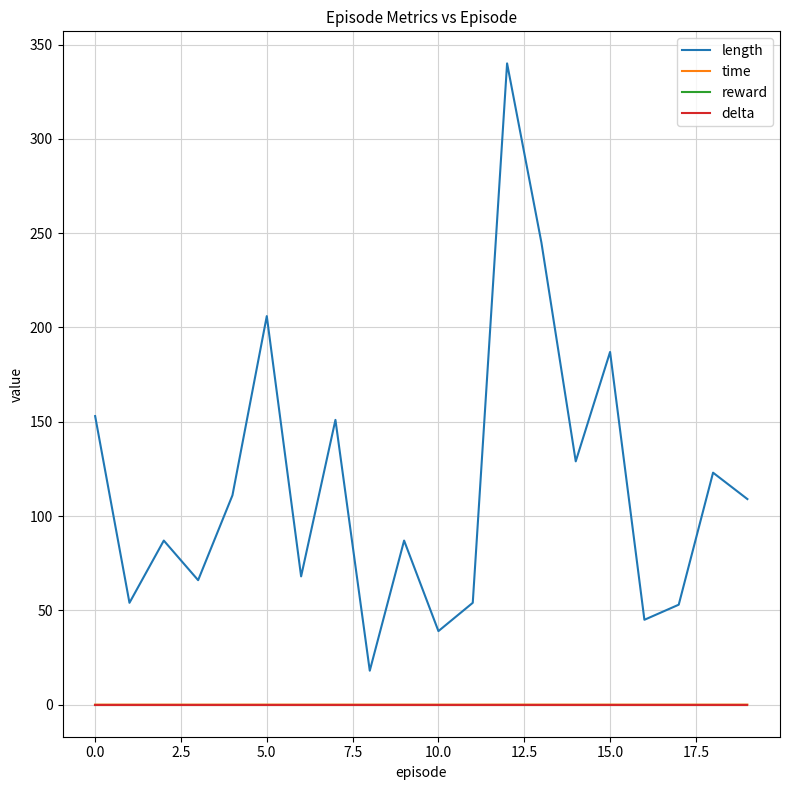

In length, how many points are lower than both neighbors (excluding endpoints)?

7